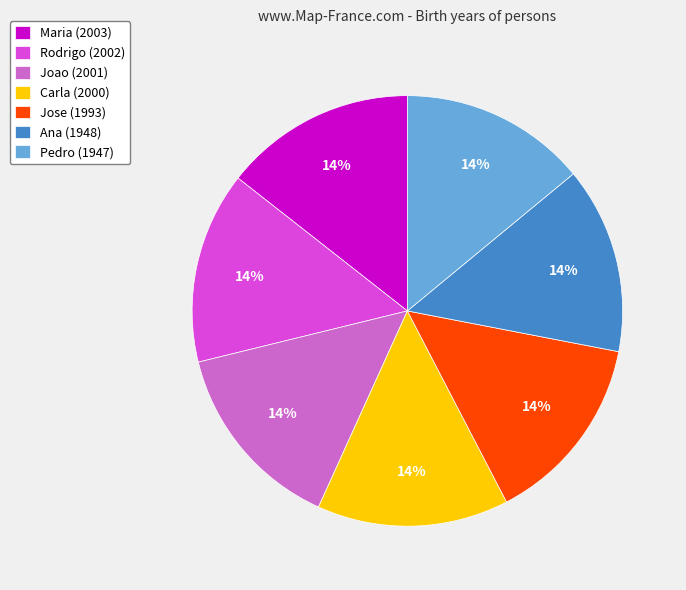

Count the number of slices in the pie.

7